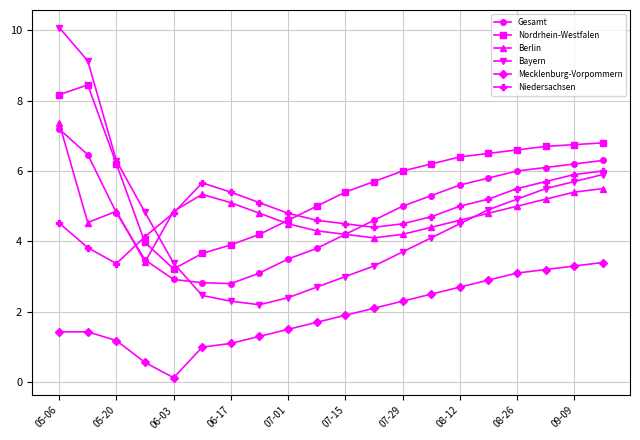

Which series has the widest spread of values?

Bayern